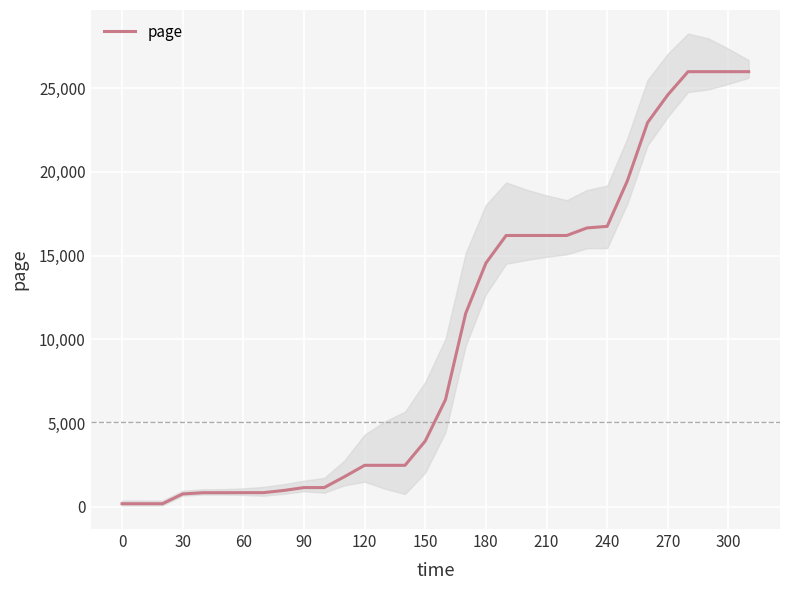

What is the maximum value for page?

25990.8